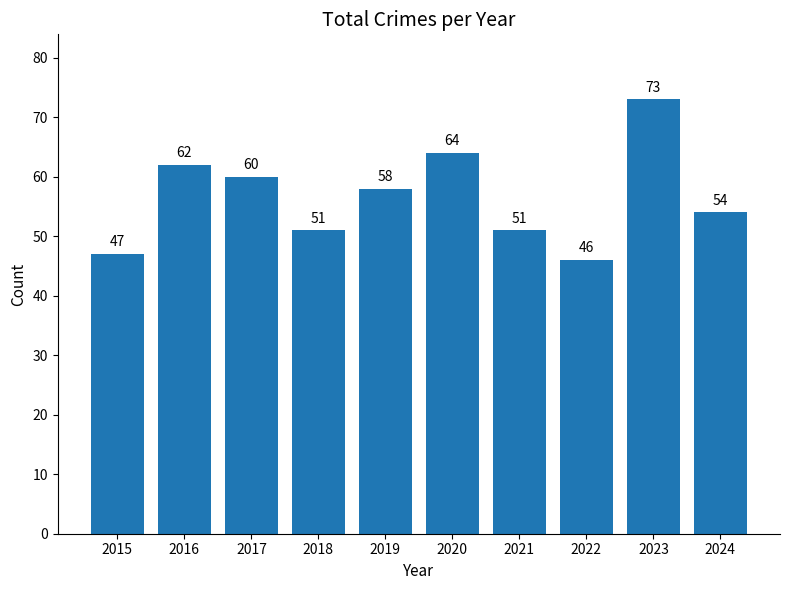

What is the change in value from 2016 to 2018?

-11